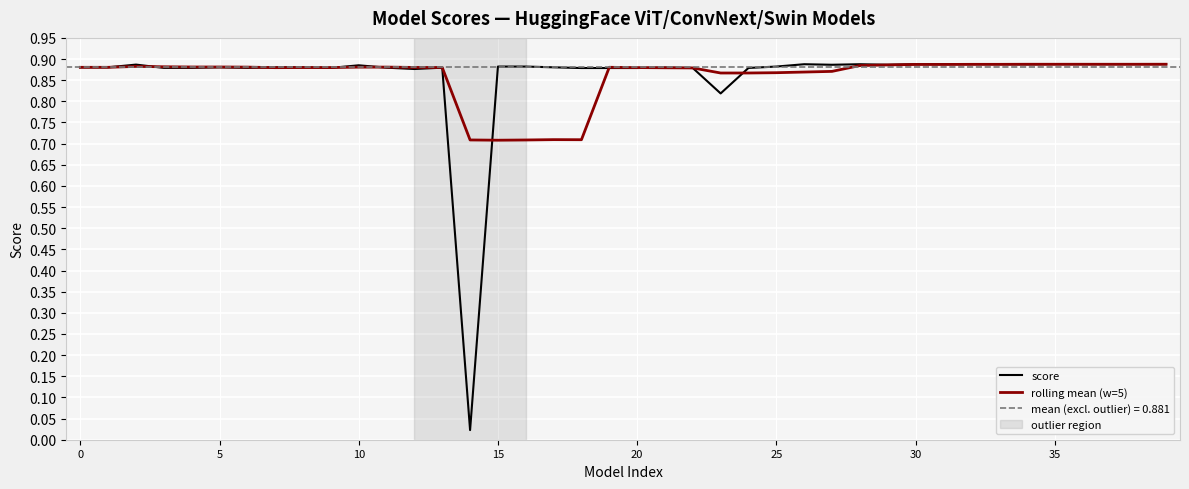

The value of rolling mean (w=5) at 25 is 0.9. True or false?

True